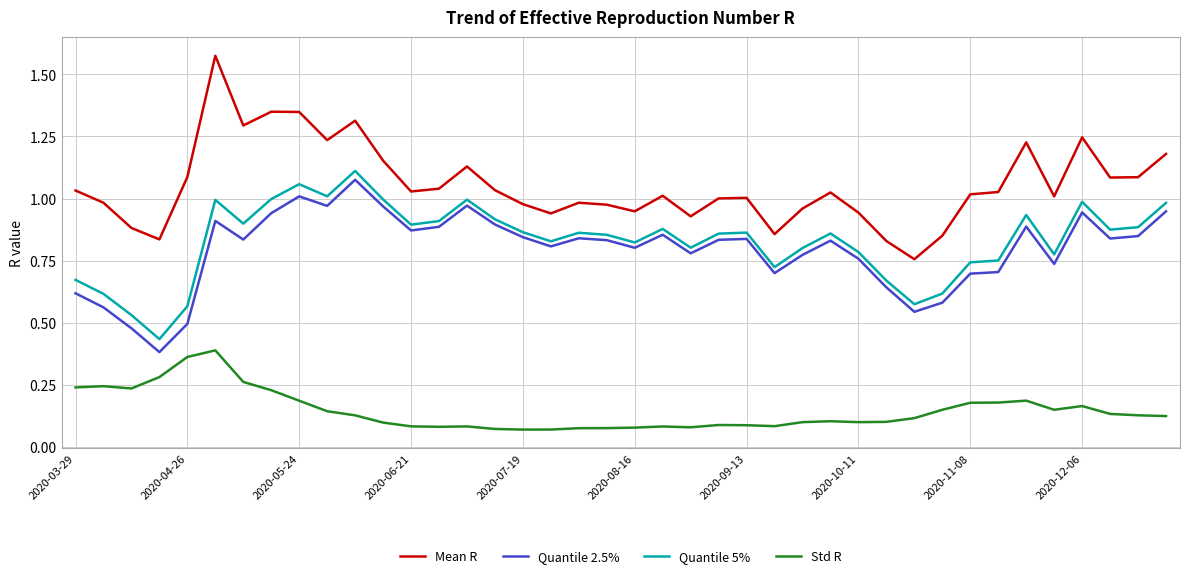

True or false: Mean R and Quantile 5% cross at least once.

False